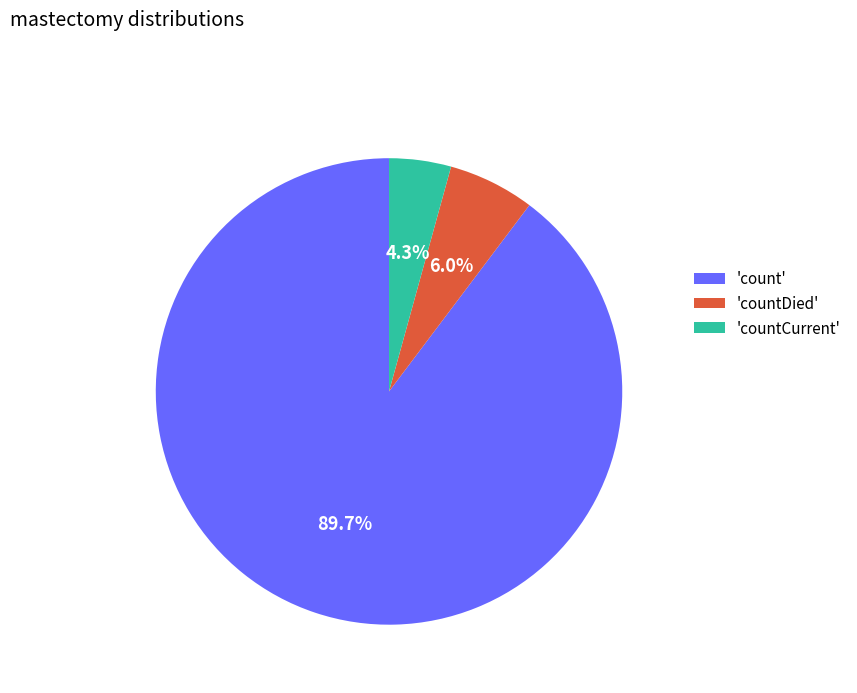

Approximately how many times larger is the value at 'count' compared to 'countDied'?

15.0